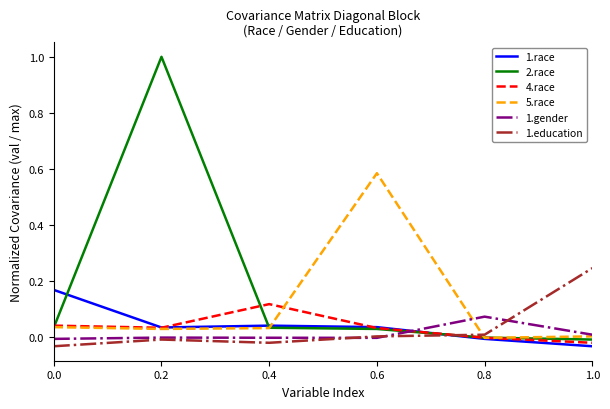

Is the value of 4.race at 0.8 greater than the value of 2.race at 0.4?

No